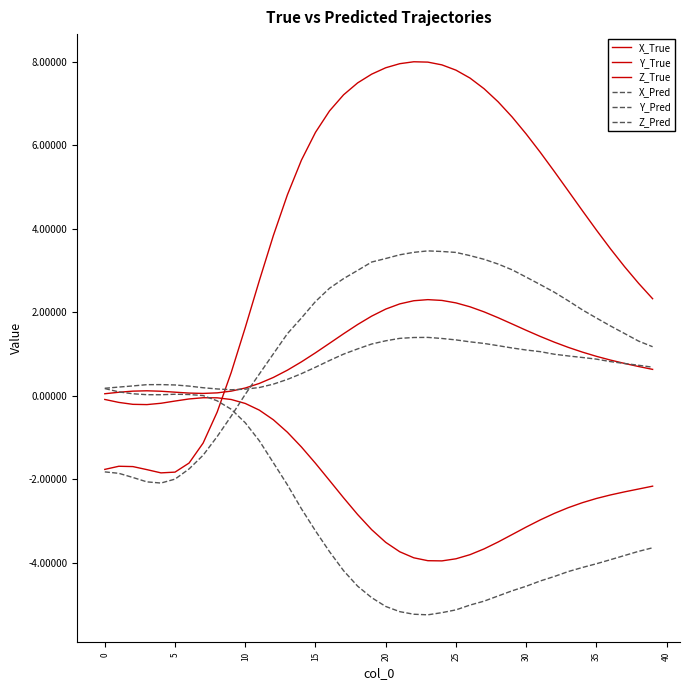

What is the label of the 15th point from the right?

25